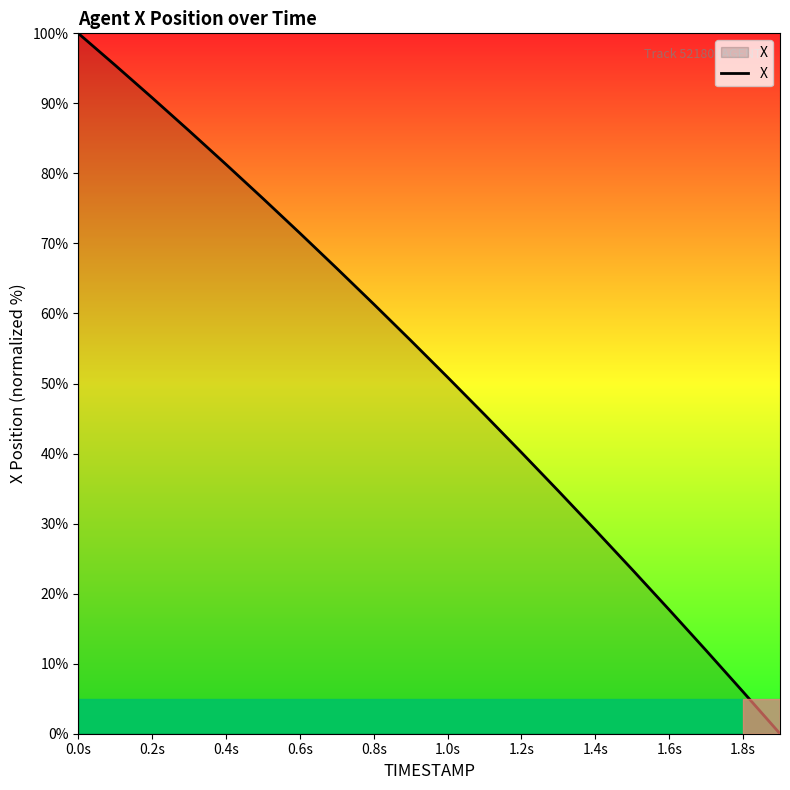

Reading left to right, list all the values displayed in this chart.

100.0	95.4	90.8	86.1	81.3	76.4	71.5	66.4	61.3	56.2	50.9	45.6	40.1	34.7	29.1	23.4	17.7	11.9	6.0	0.0